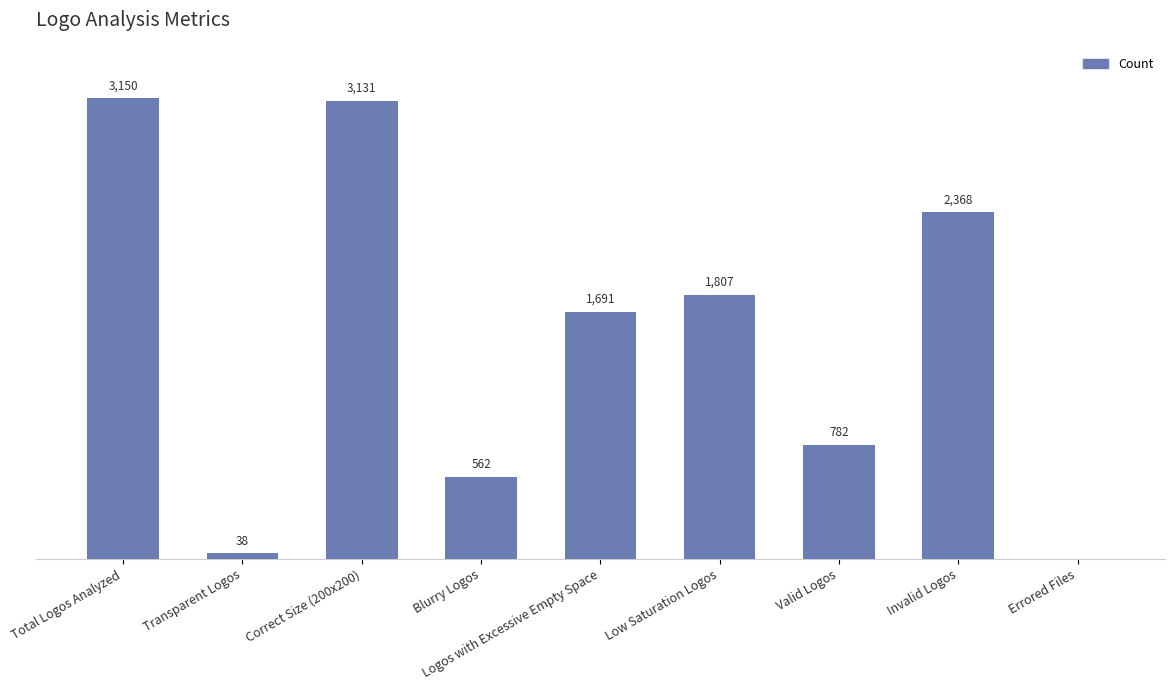

At which category does the chart reach its peak across all series?

Total Logos Analyzed